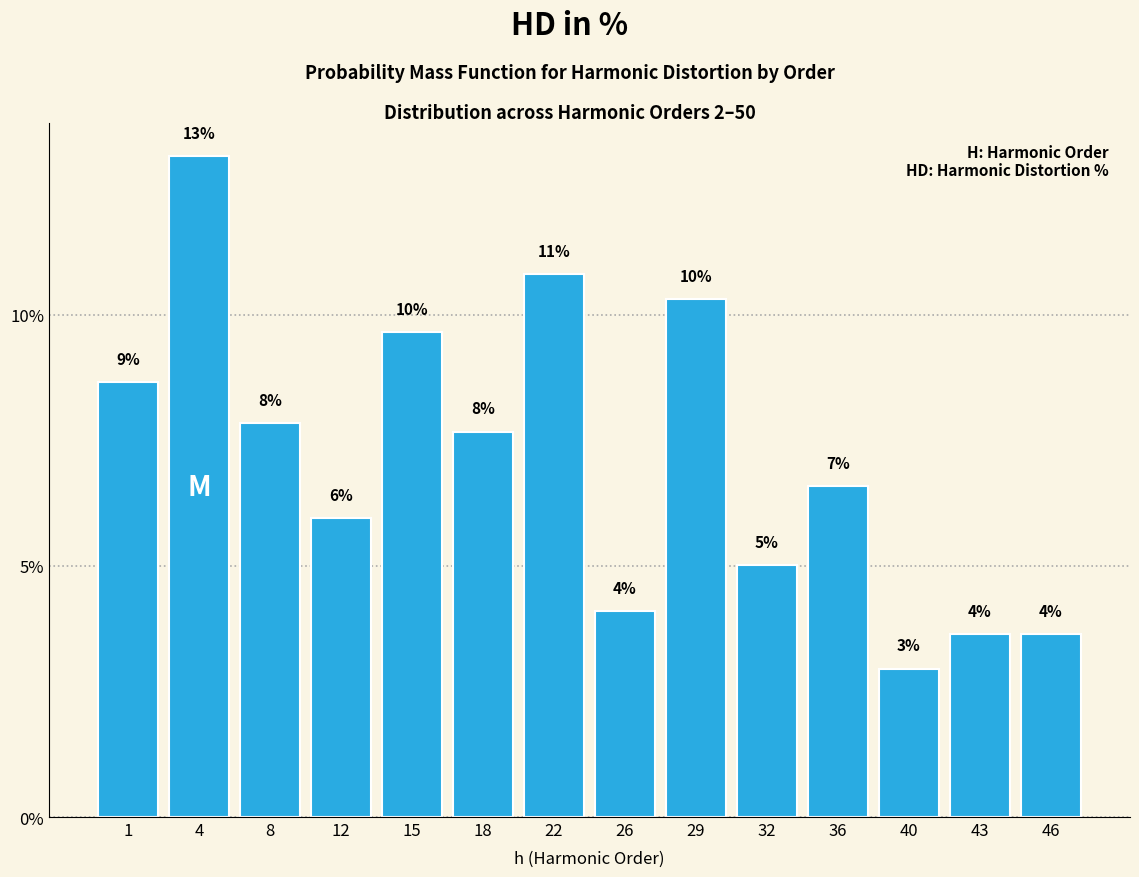

How many bars are there in total?

14